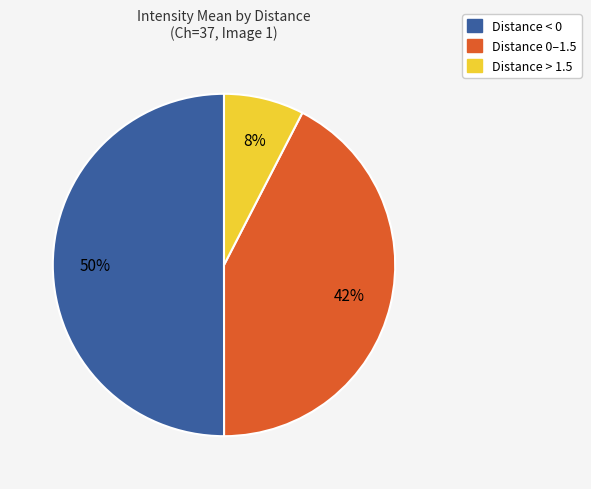

Is Distance 0–1.5 the majority of the pie?

No